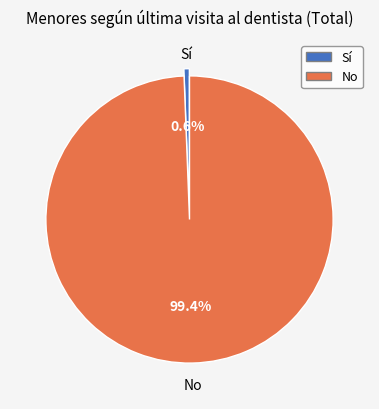

To the nearest percent, what is the difference between the No and Sí slice percentages?

99%